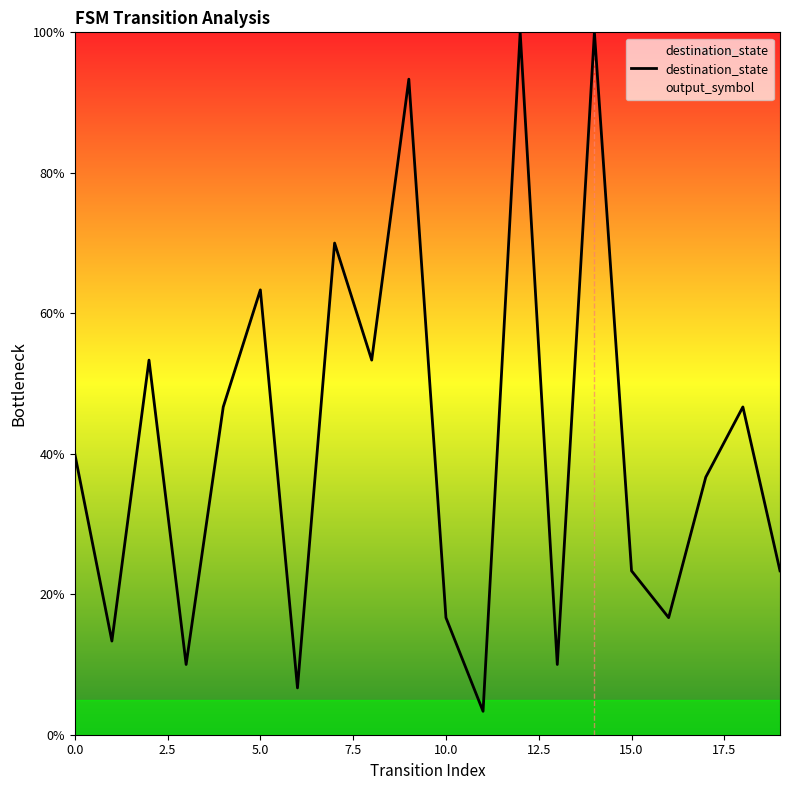

What is the value of the 3rd point from the left?

0.5